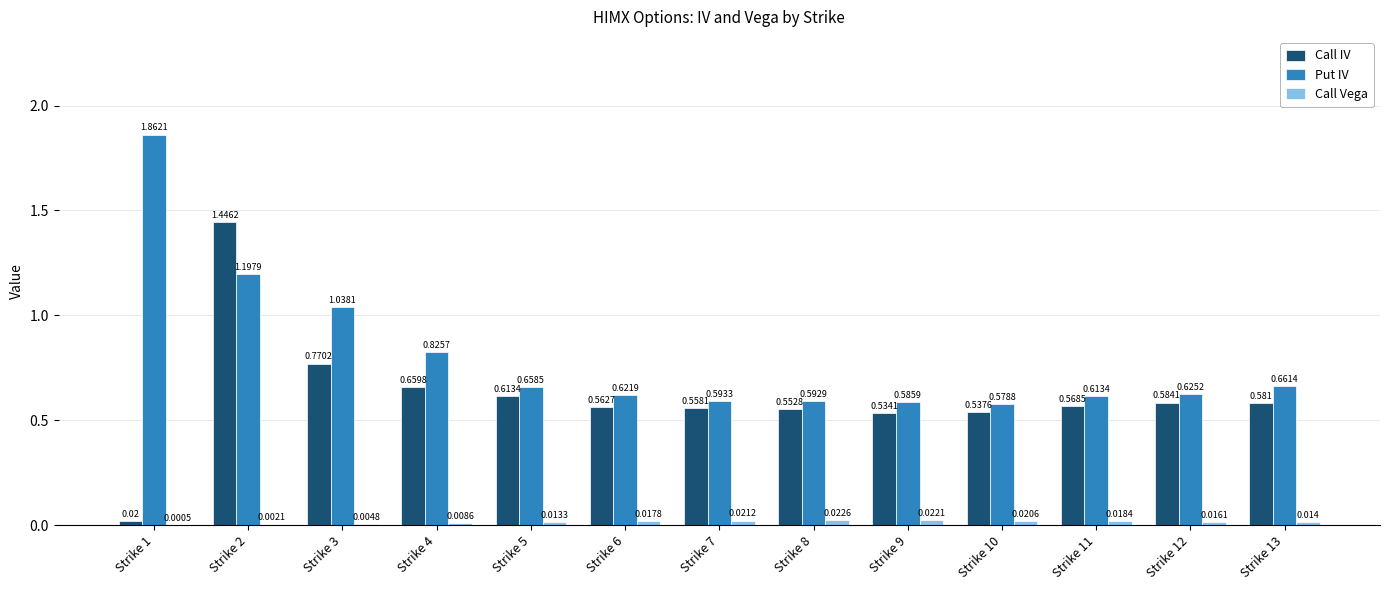

What is the sum of the Put IV values at Strike 4 and Strike 13?

1.5